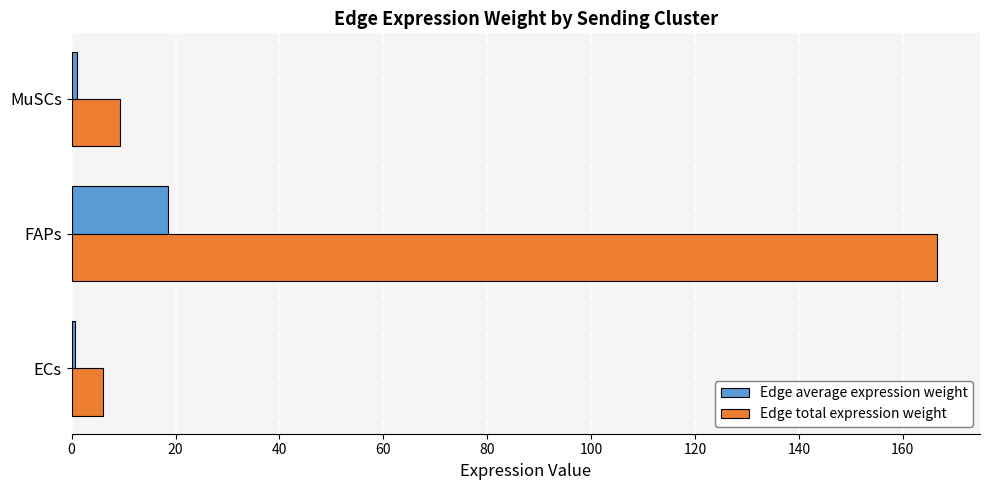

At which label is Edge total expression weight closest to 86?

MuSCs